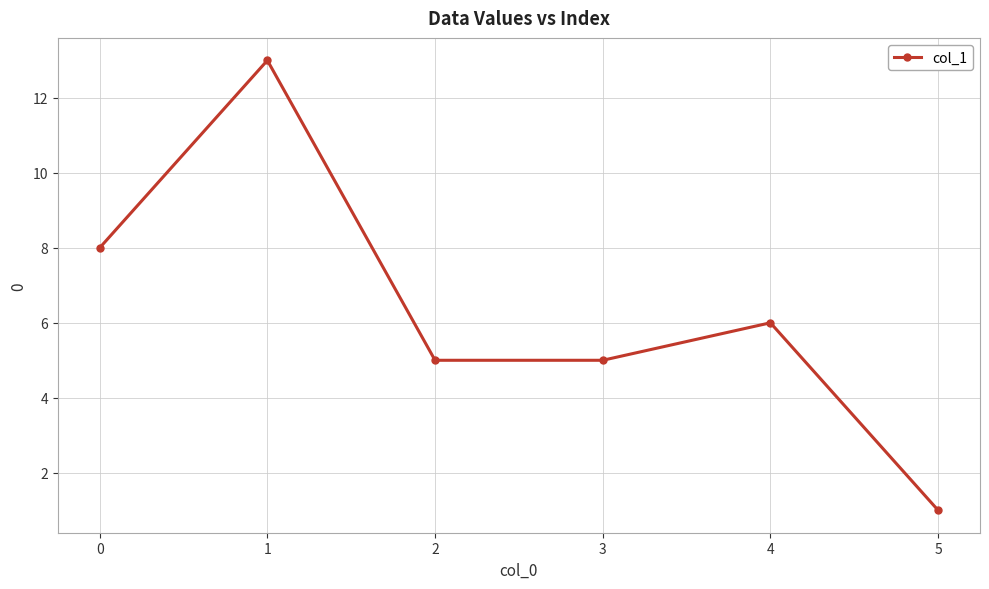

What is the sum of the values at 0 and 5?

9